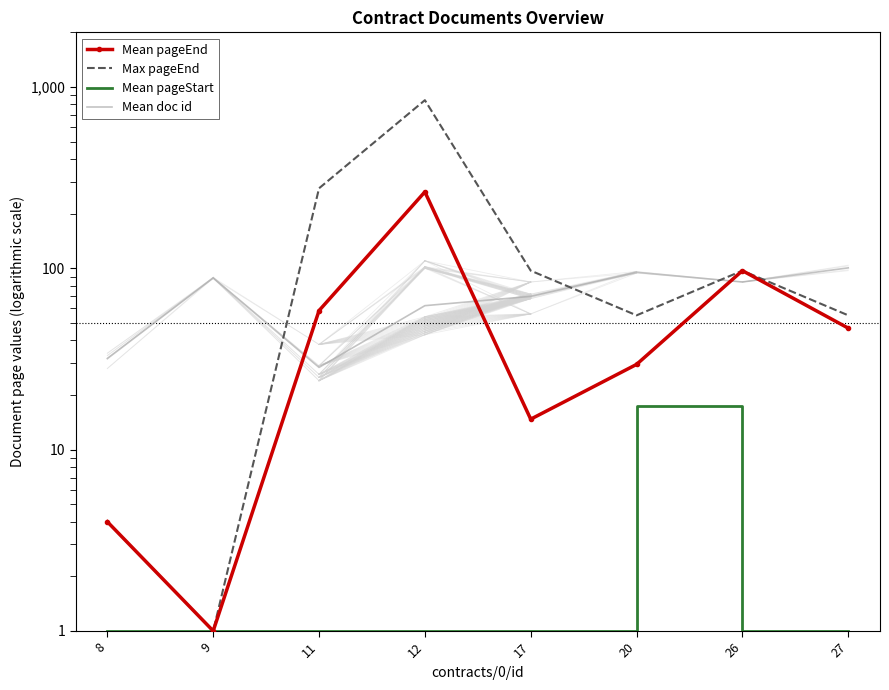

The value of Mean pageStart at 27 is 1.0. True or false?

True